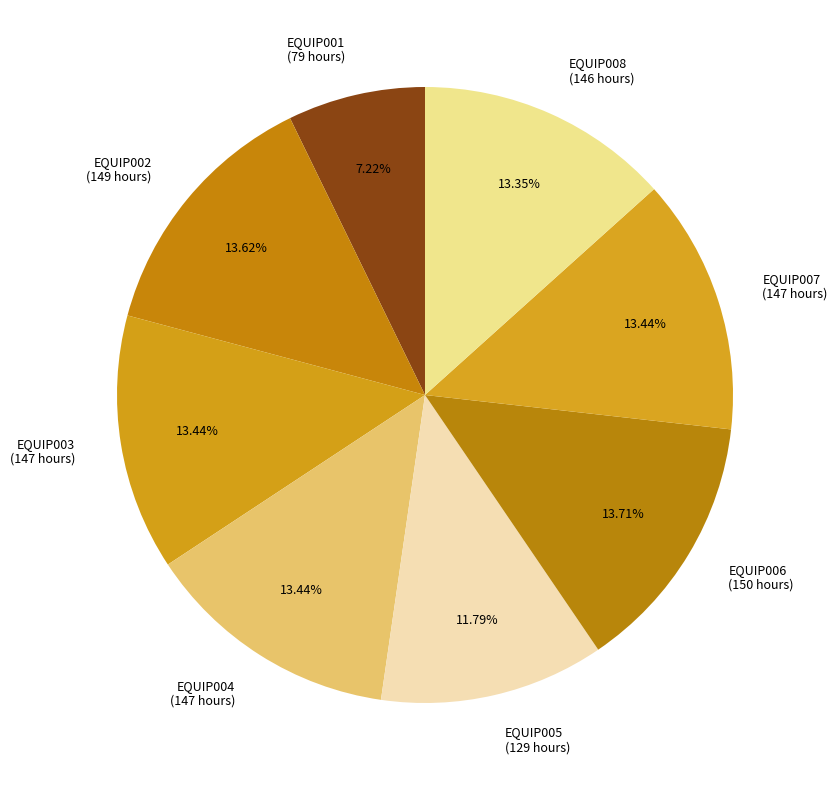

Does EQUIP003 account for over 50% of the chart?

No